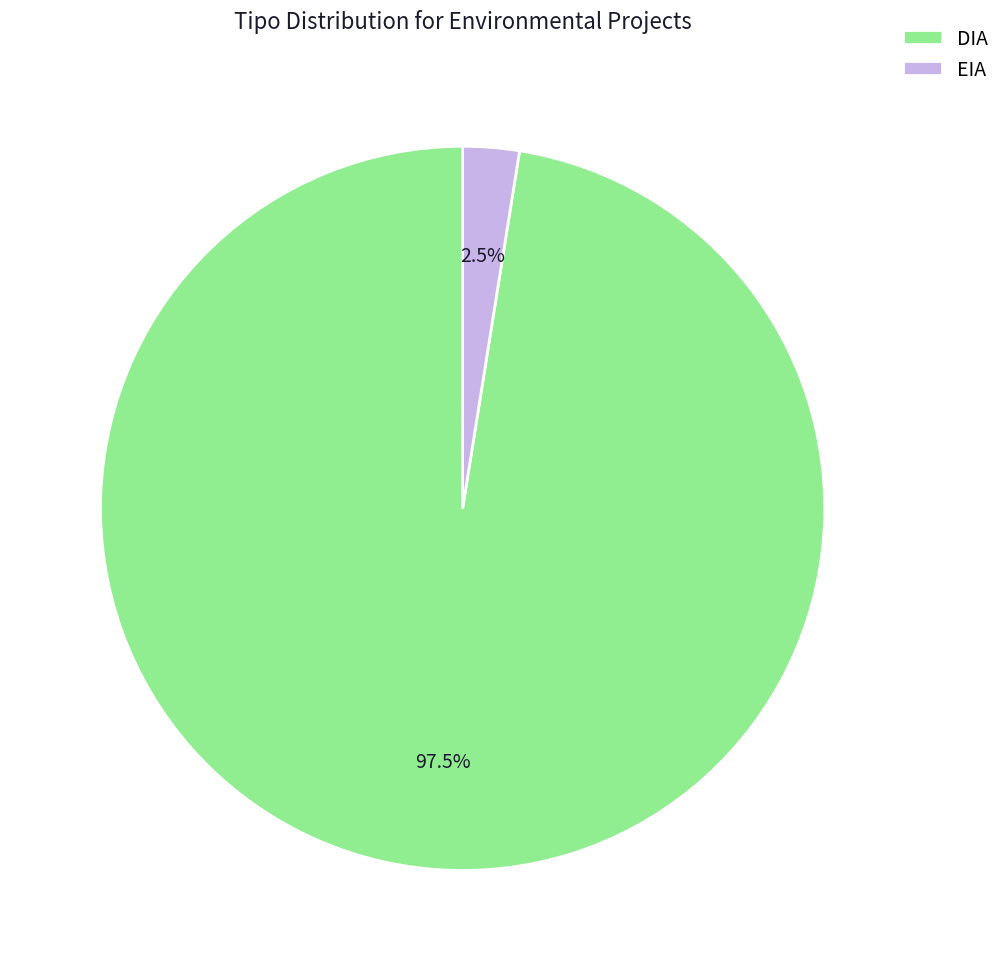

Does EIA account for over 50% of the chart?

No